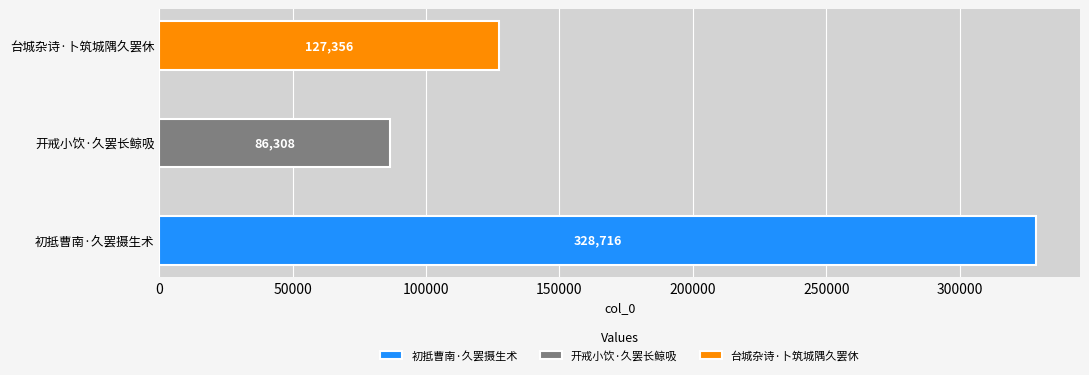

What is the sum of all values?

542380